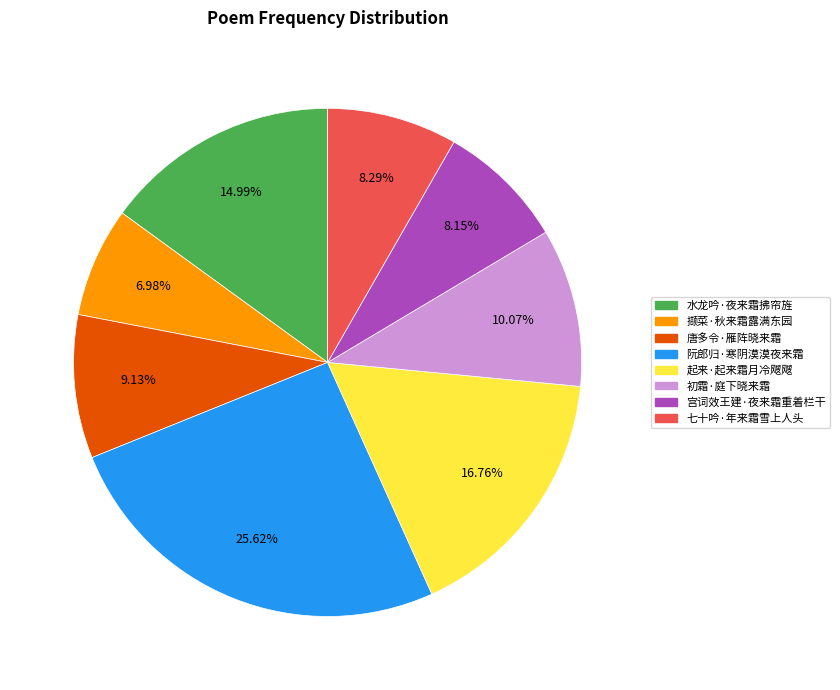

Count the number of slices in the pie.

8